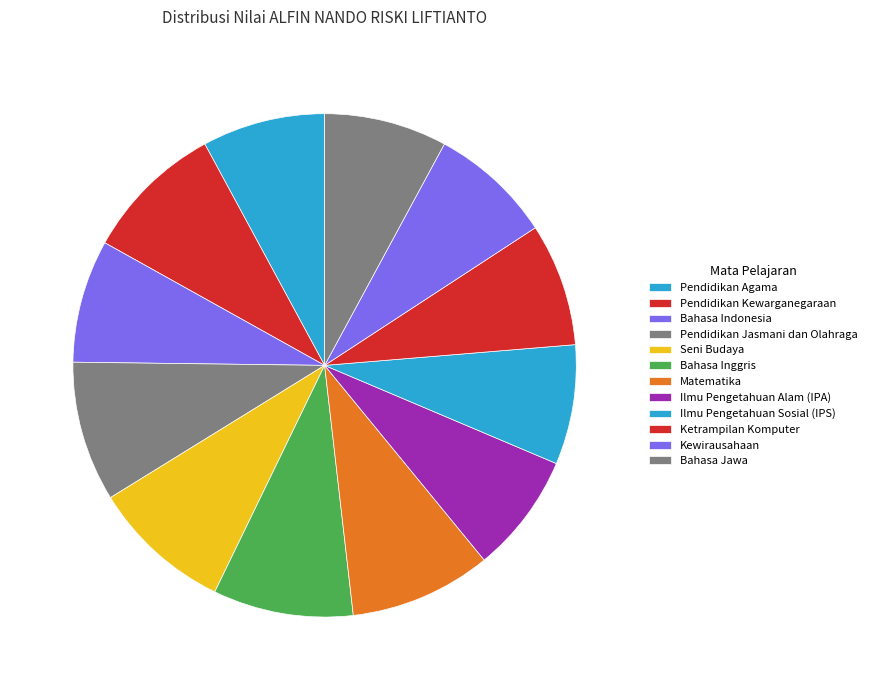

What percentage do Bahasa Indonesia and Kewirausahaan together represent?

15.8%